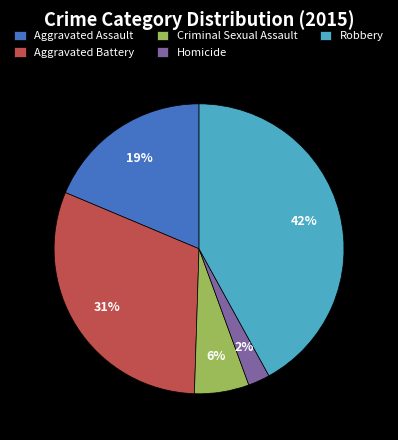

To the nearest percent, what is the average slice percentage?

20%